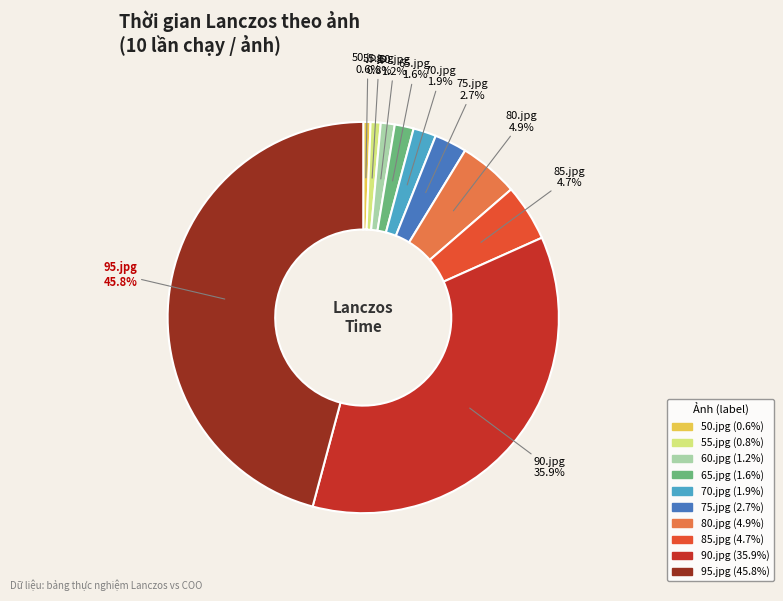

How many slices are in this pie chart?

10